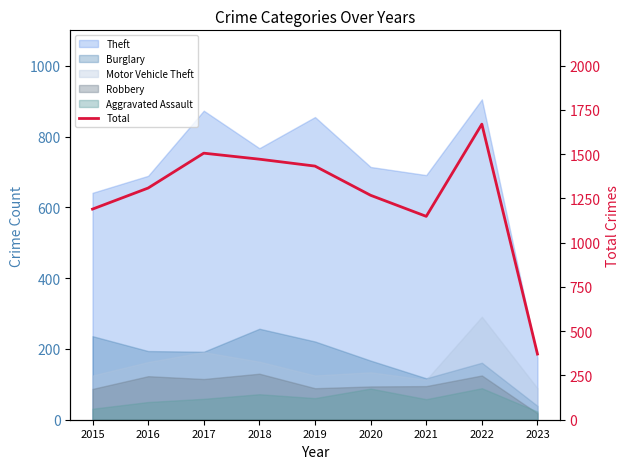

Reading left to right, extract all data points from this chart.

1190	1309	1506	1472	1433	1268	1149	1670	371